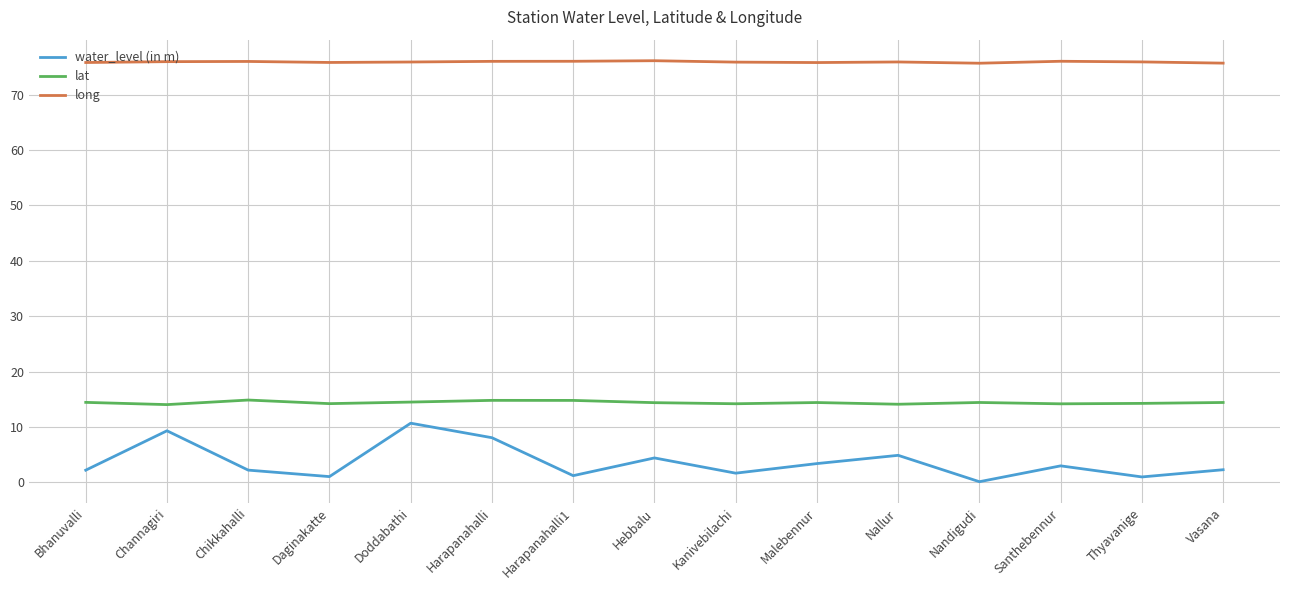

Count the number of data series in this chart.

3